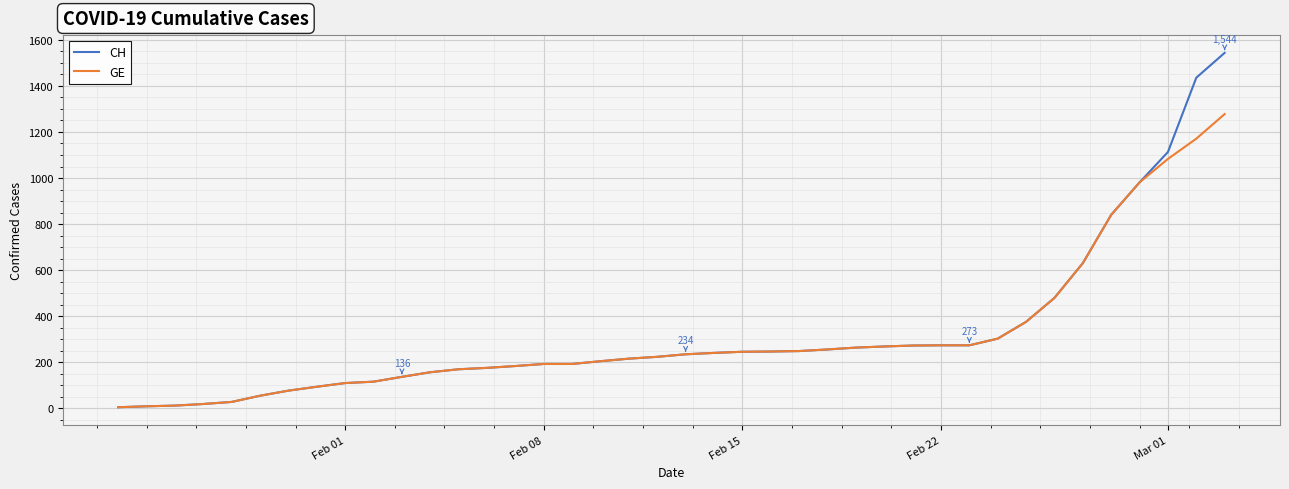

What is the greatest value displayed?

1544